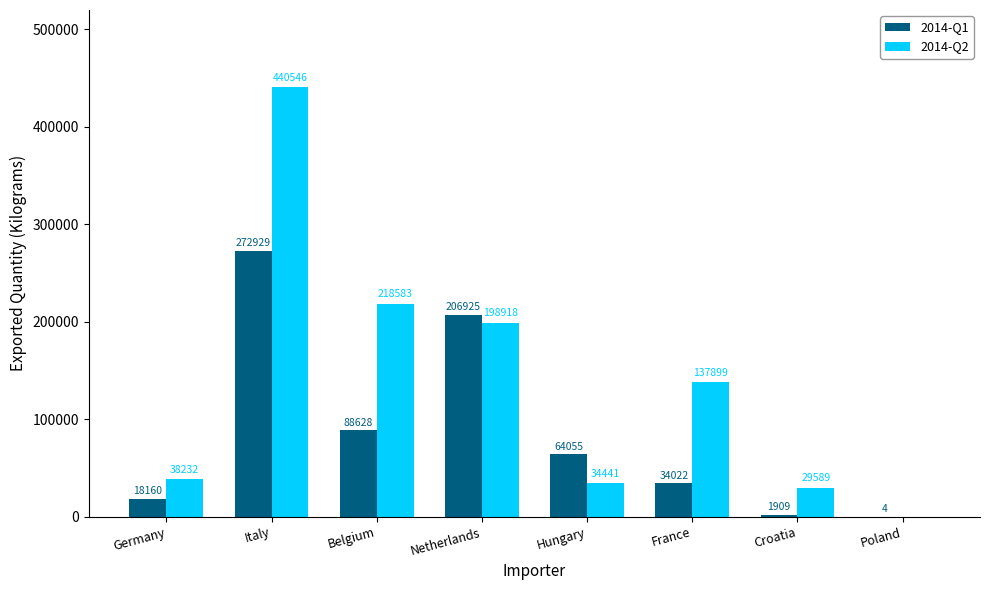

Which label corresponds to the largest value in the chart?

Italy